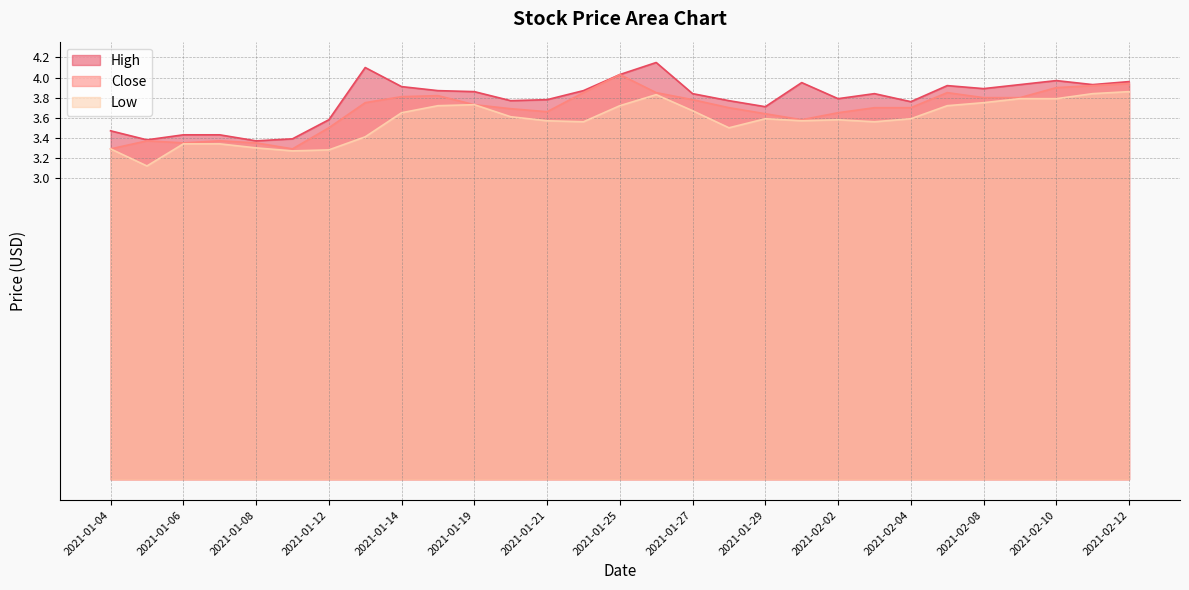

What is the approximate value of High at 2021-02-05?

3.9